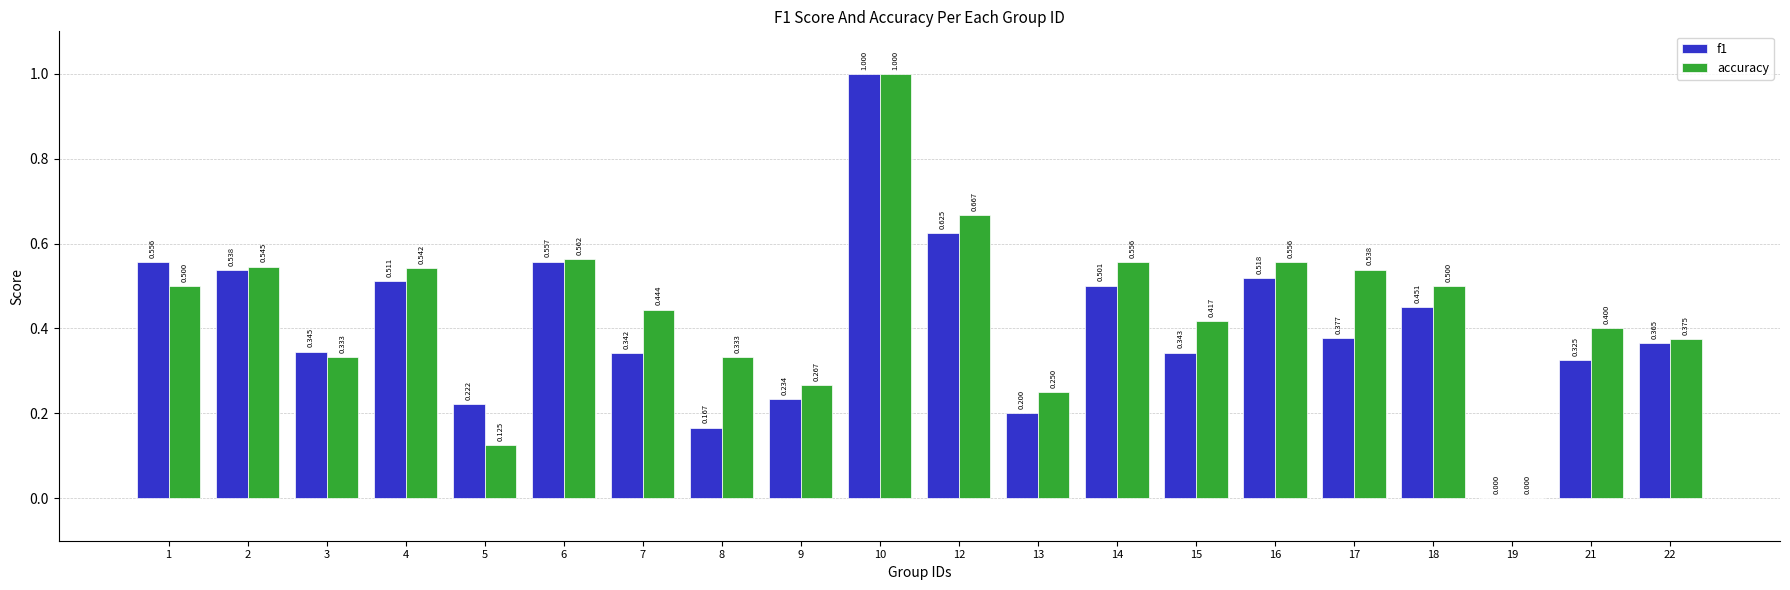

Which series has the largest total across all categories?

accuracy